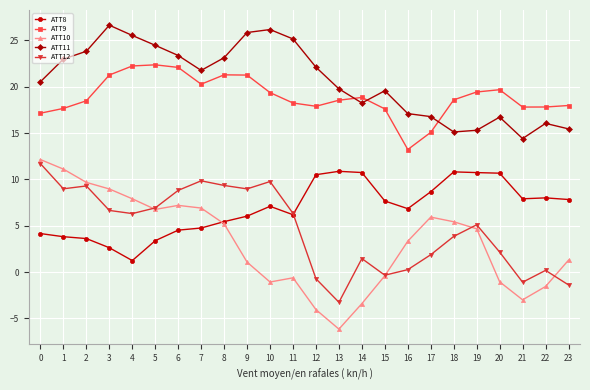

What is the difference between the highest and lowest values at 14?

22.2